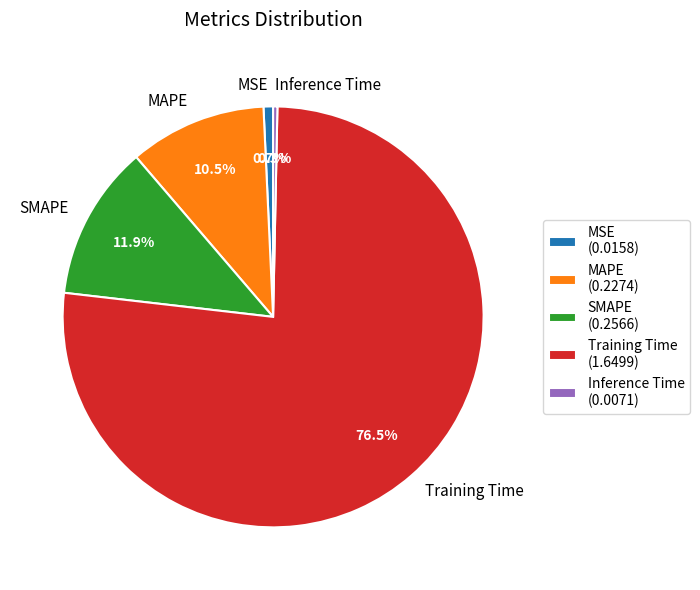

Which slice represents more than half of the pie?

Training Time